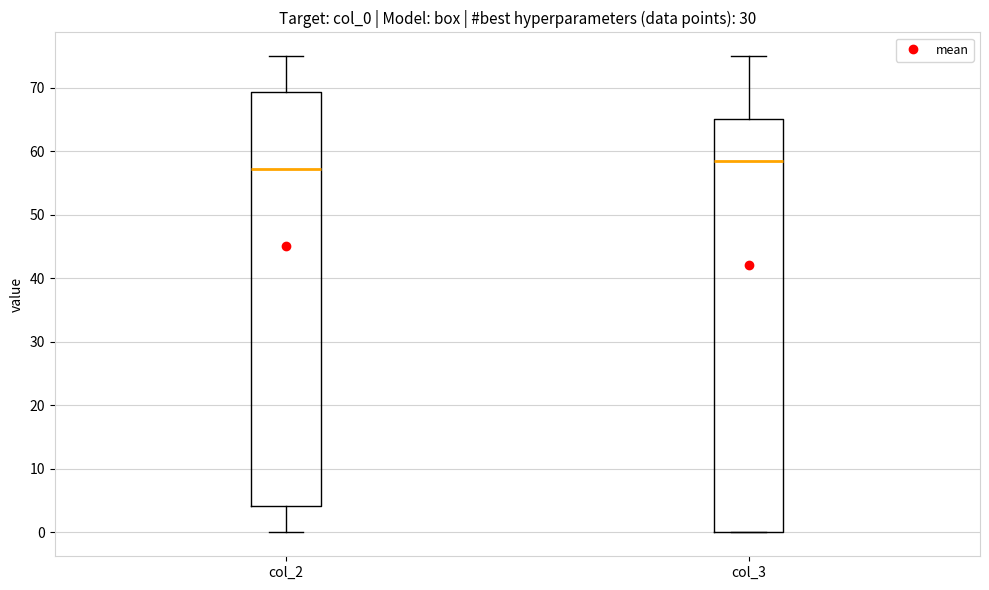

Where does the lower whisker of the box for col_2 end on the y-axis? The values are not printed on the chart, so give them approximately, as read against the axis.

0